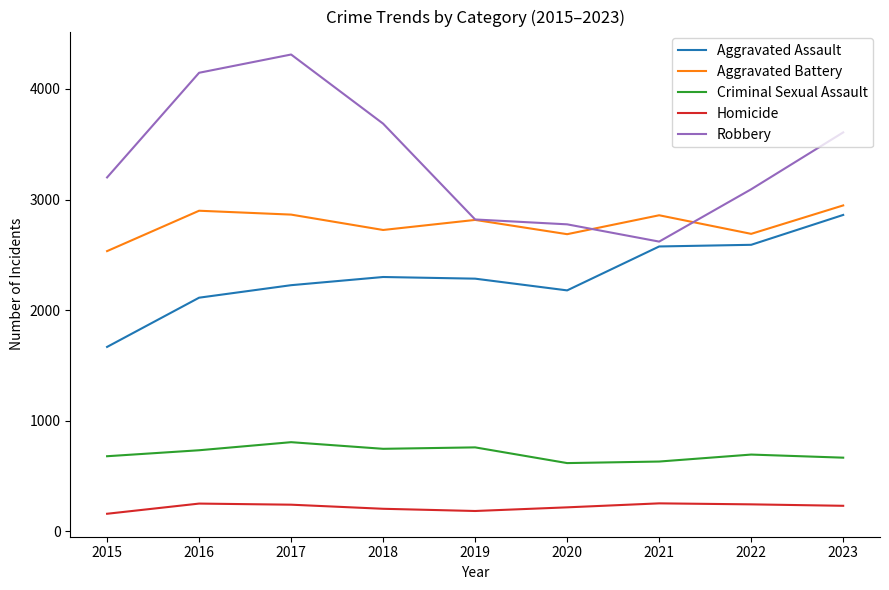

Where does the Homicide series first go above 232?

2016